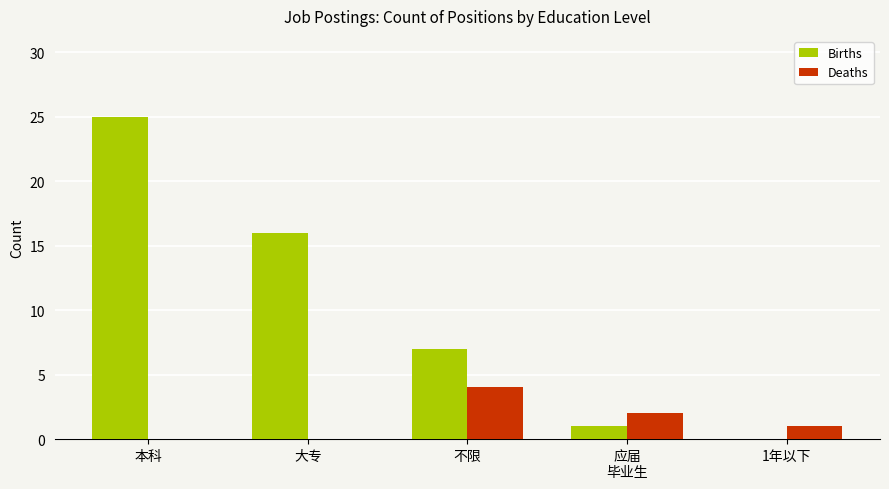

Reading left to right, transcribe all the data shown in this chart.

Births: 25	16	7	1	0
Deaths: 0	0	4	2	1